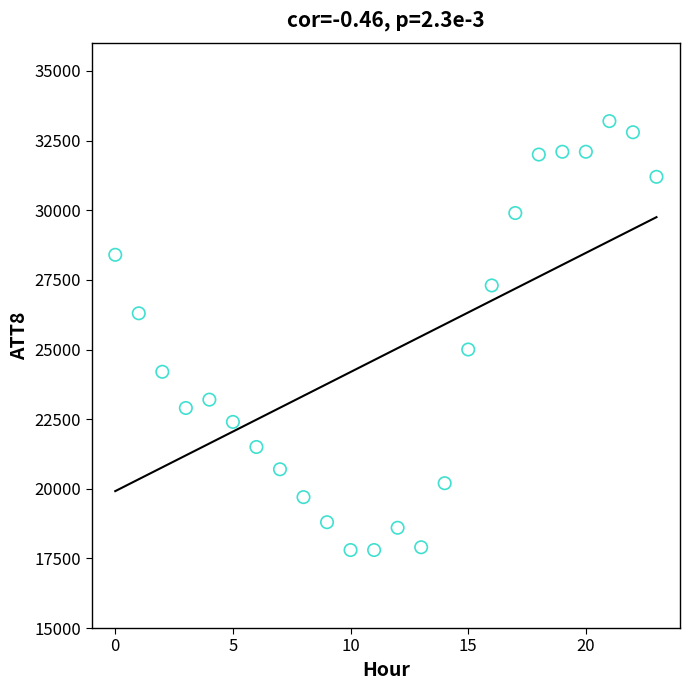

What Y value in the scatter plot is closest to 25500?

25000